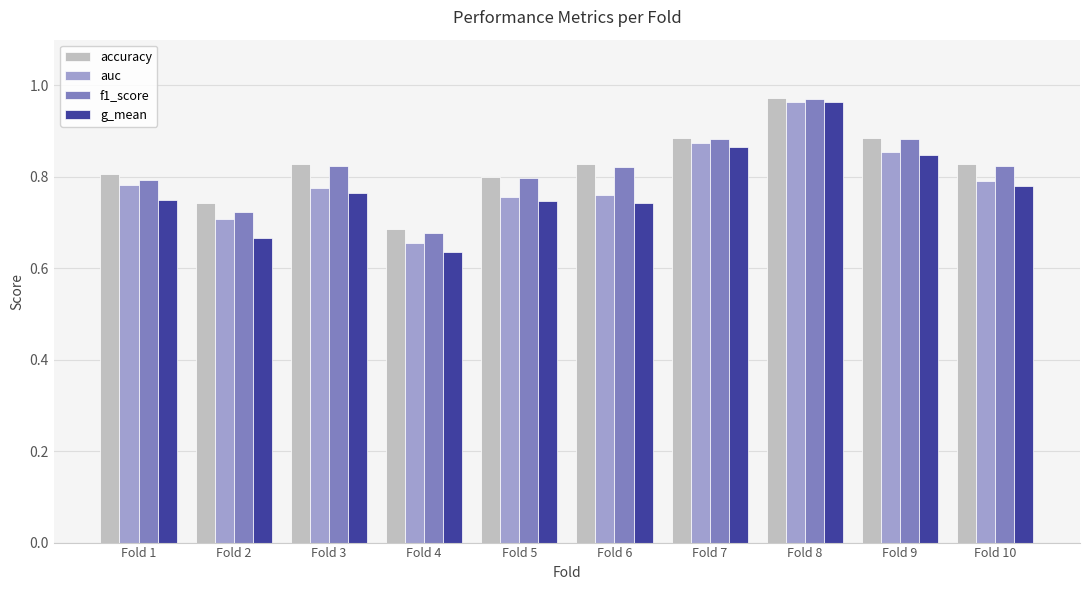

Is it true that g_mean equals 0.7 at Fold 6?

True